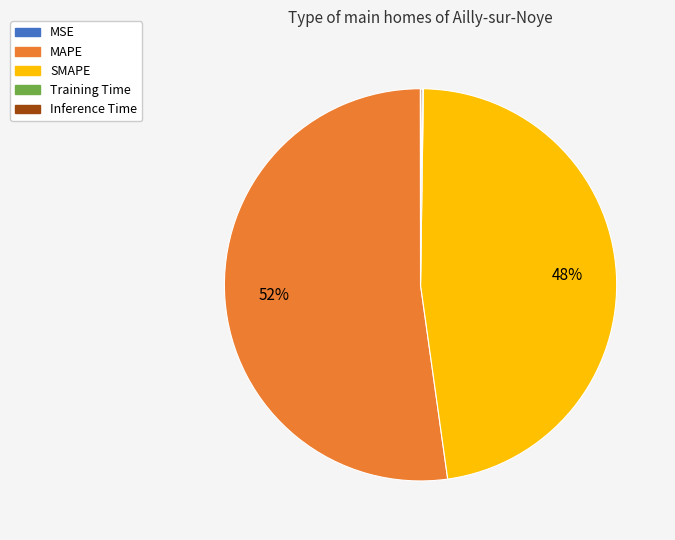

To the nearest percent, what is the average slice percentage?

20%